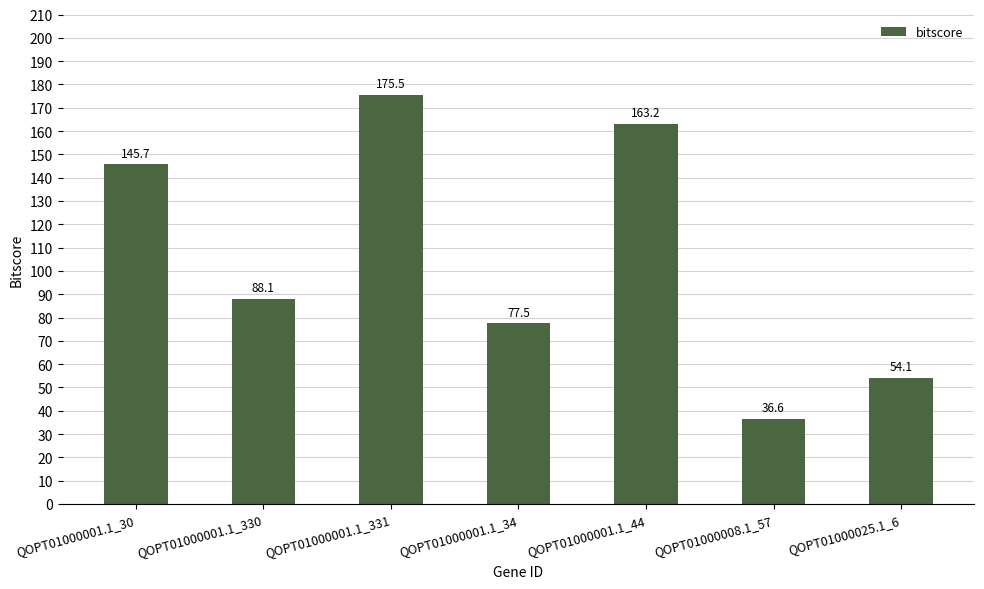

What is the greatest value displayed?

175.5